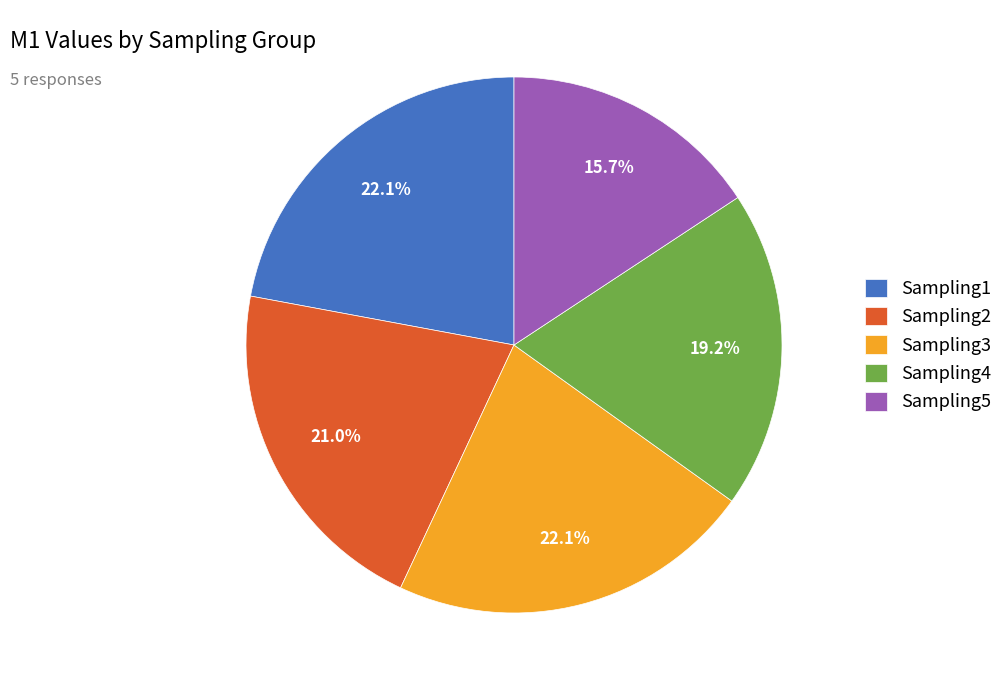

Between Sampling3 and Sampling5, which is larger?

Sampling3